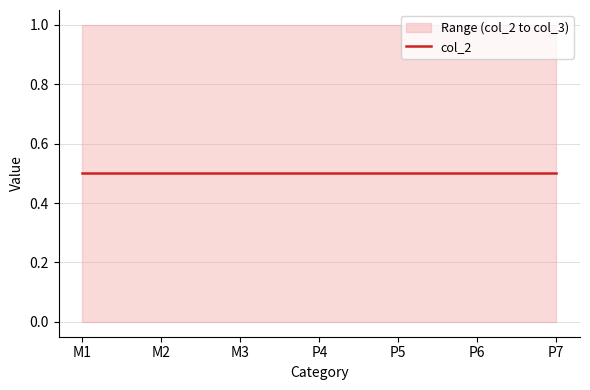

Does the chart have visible grid lines?

Yes